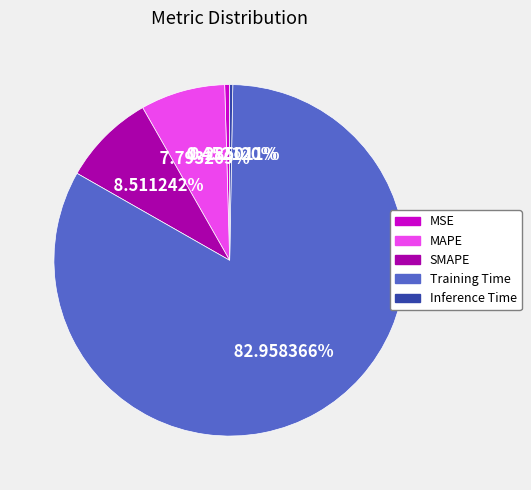

Is SMAPE the majority of the pie?

No